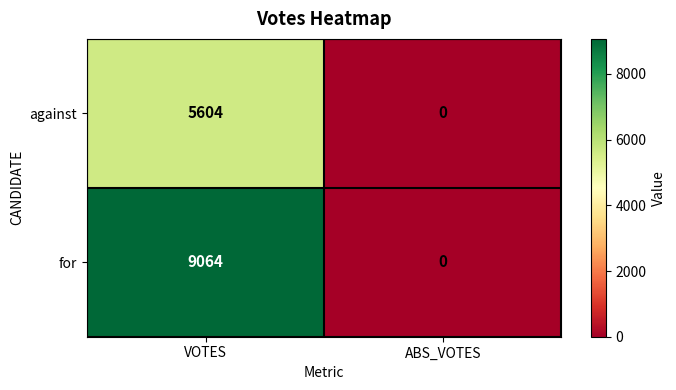

Is it true that for equals 9064 at VOTES?

True